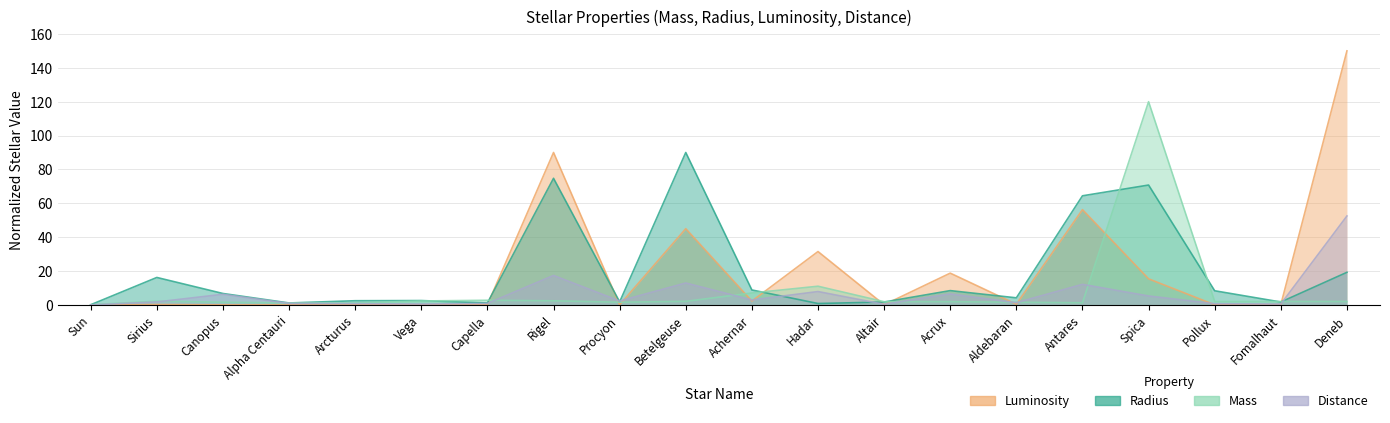

After their last crossing, which series has the higher values: Mass or Distance?

Distance